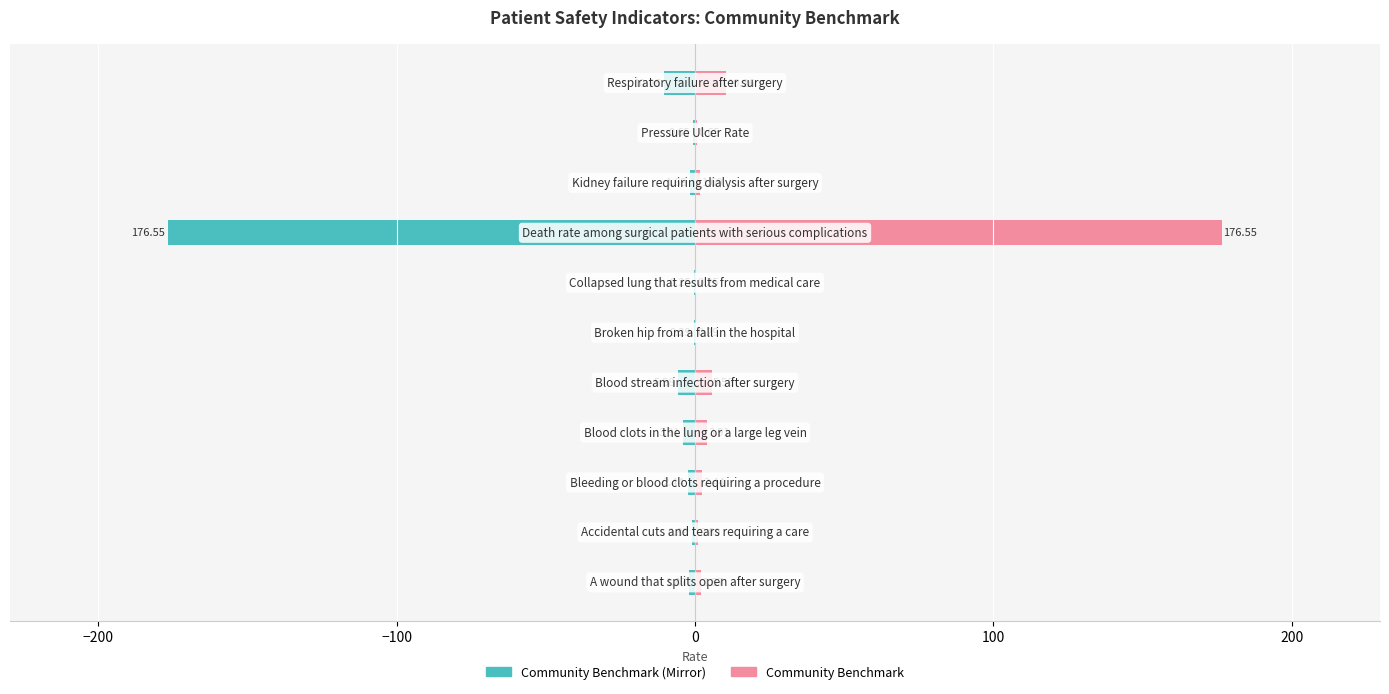

How many series are shown in this chart?

2